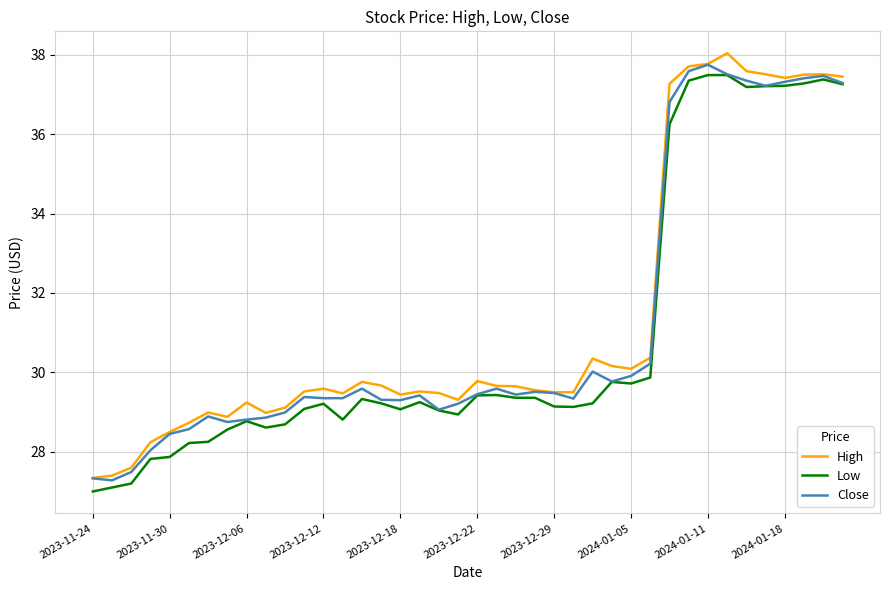

What is the greatest value displayed?

38.0